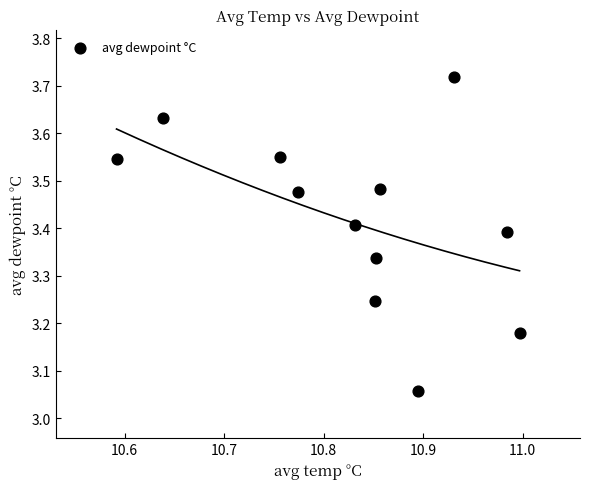

What is the average X value?

10.8